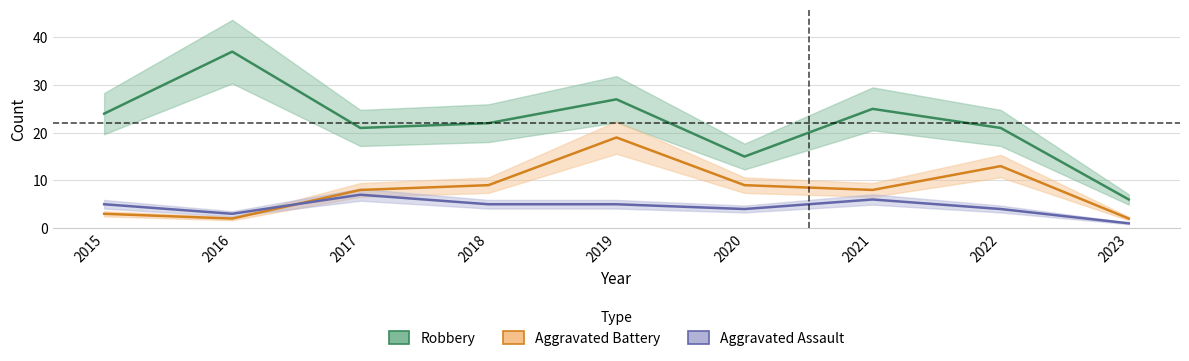

Which label corresponds to the largest value in the chart?

2016